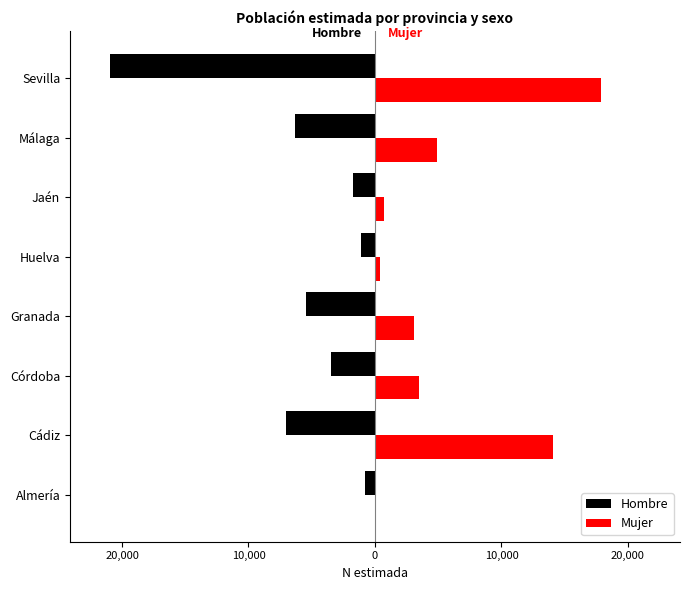

What are all the series names shown in the legend?

Hombre, Mujer